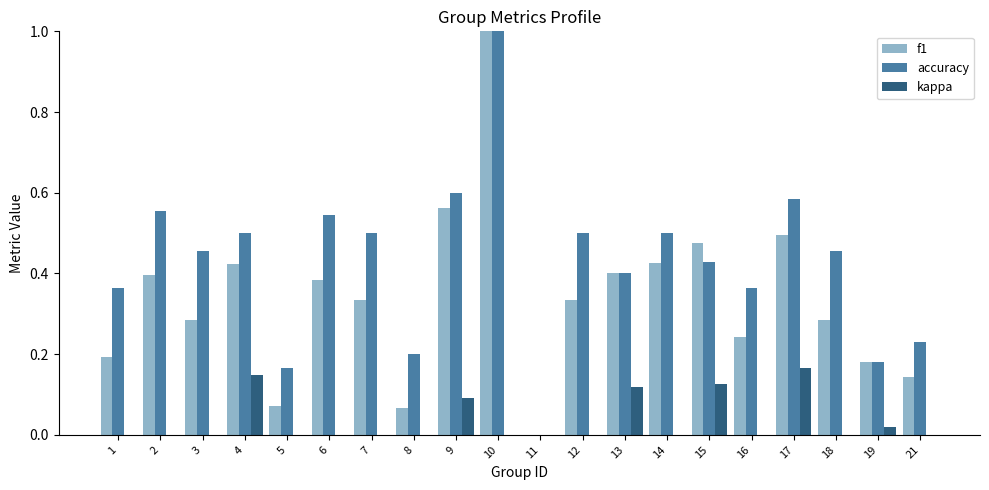

Reading left to right, transcribe all the data shown in this chart.

f1: 0.2	0.4	0.3	0.4	0.1	0.4	0.3	0.1	0.6	1.0	0.0	0.3	0.4	0.4	0.5	0.2	0.5	0.3	0.2	0.1
accuracy: 0.4	0.6	0.5	0.5	0.2	0.5	0.5	0.2	0.6	1.0	0.0	0.5	0.4	0.5	0.4	0.4	0.6	0.5	0.2	0.2
kappa: 0.0	0.0	0.0	0.1	-0.2	0.0	0.0	0.0	0.1	0.0	0.0	0.0	0.1	0.0	0.1	-0.2	0.2	0.0	0.0	-0.3